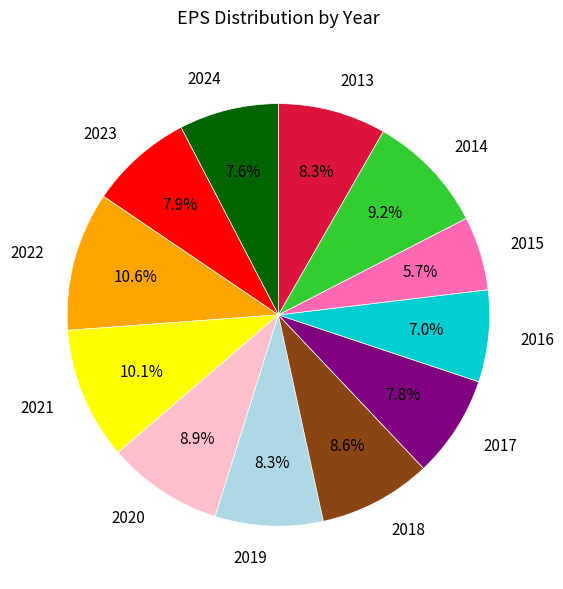

To the nearest percent, what is the difference between the largest and smallest slice percentages?

5%